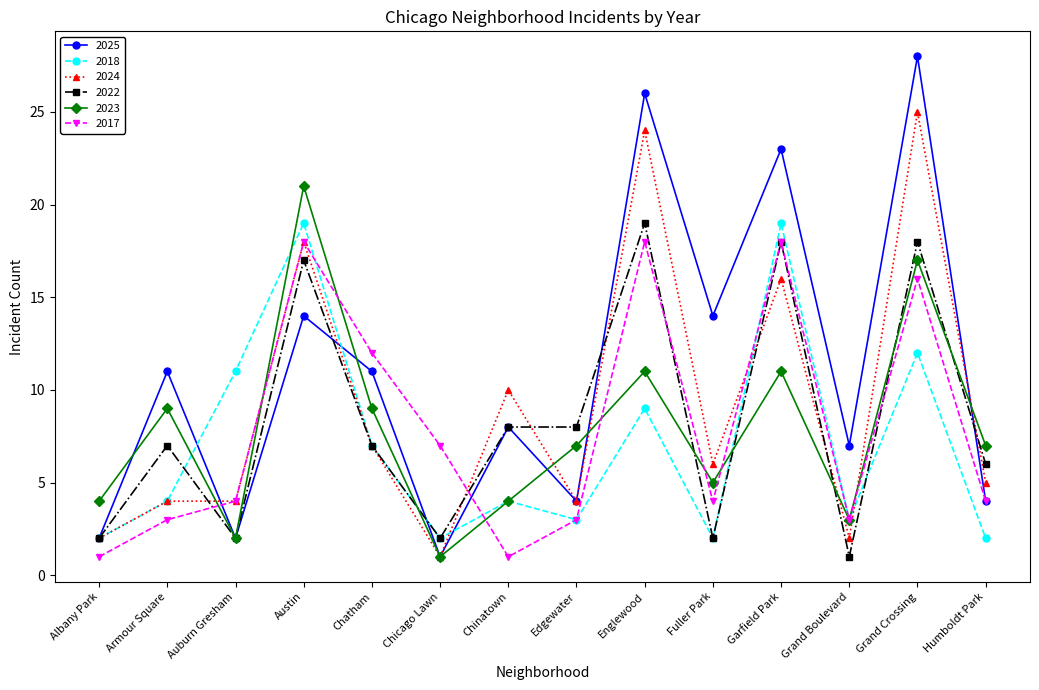

True or false: 2018 has a value of 2 at Chicago Lawn.

True